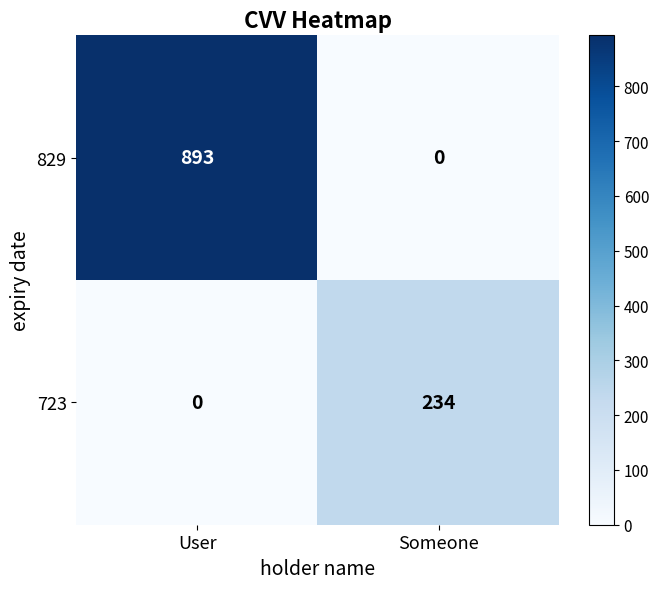

What is the greatest value displayed?

893